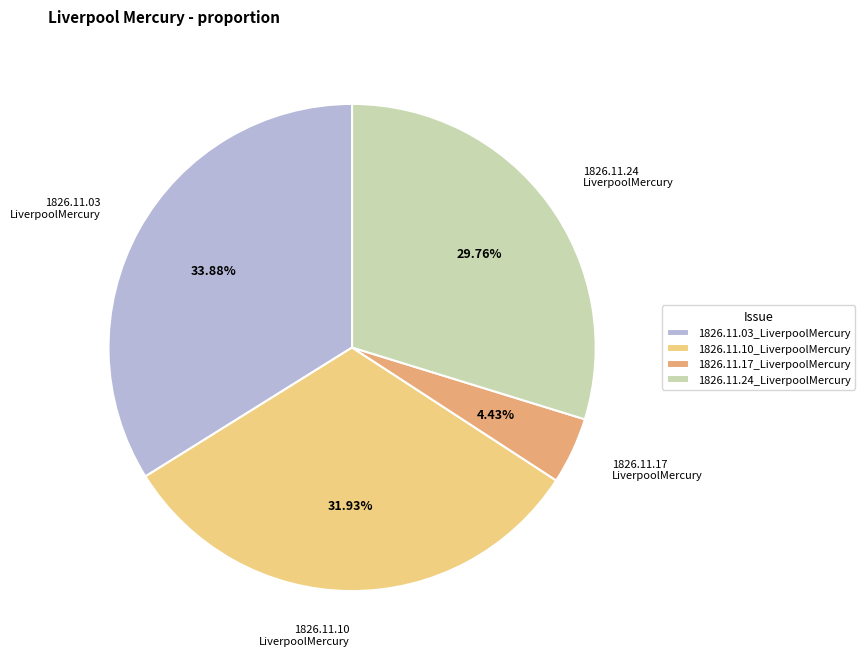

Is there a majority slice in this chart?

No